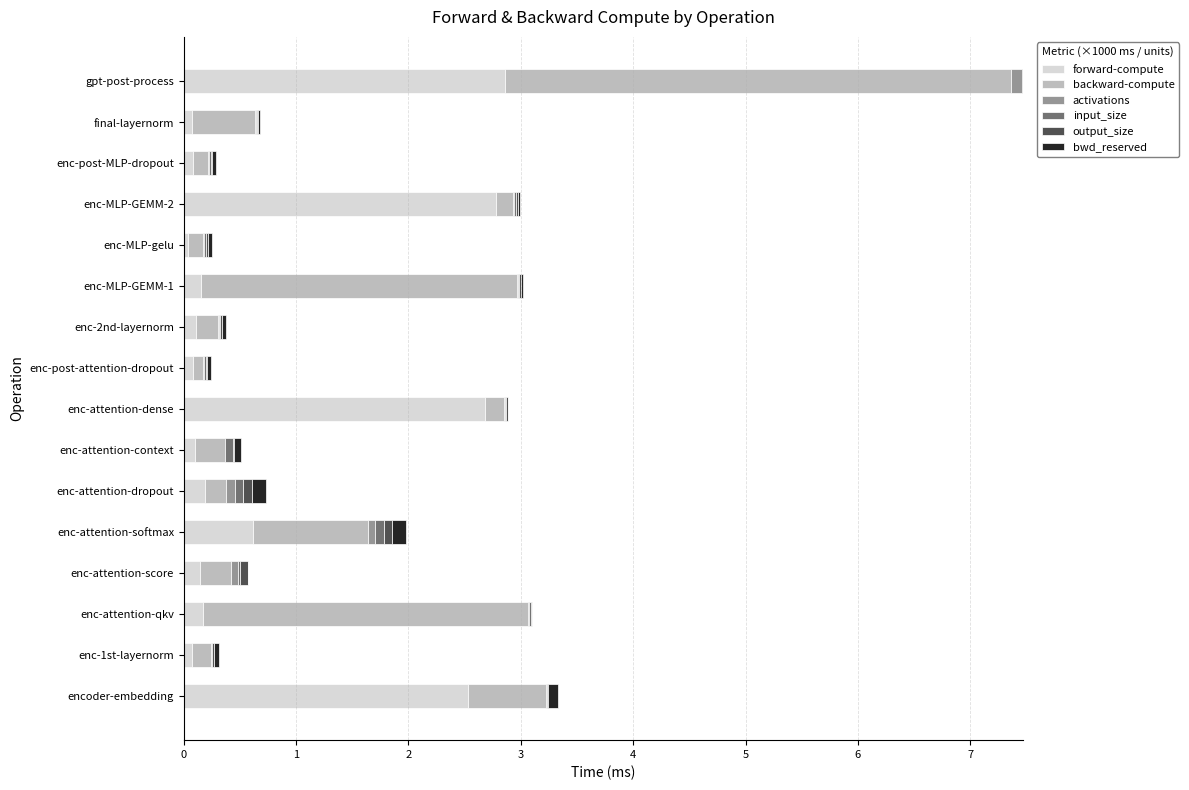

What is the maximum value for forward-compute?

2.9